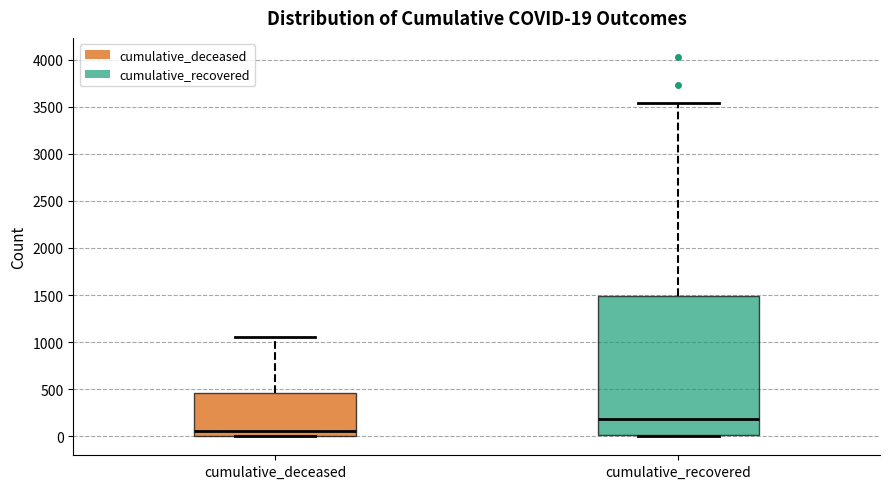

Which box's median line is the highest?

cumulative_recovered